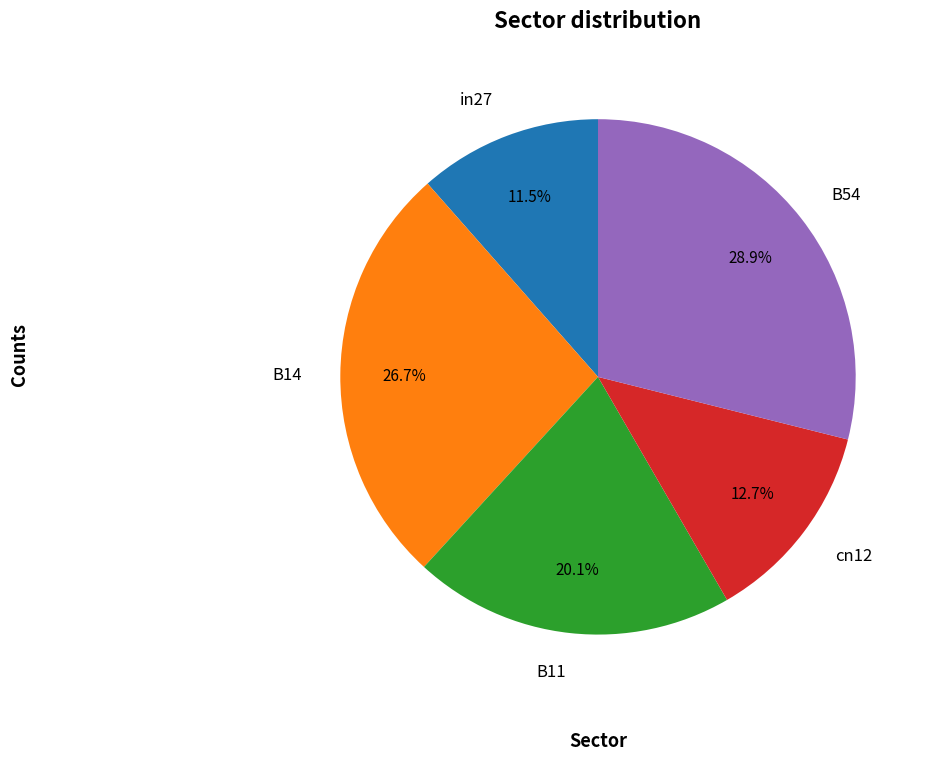

To the nearest percent, what portion does B54 represent?

29%